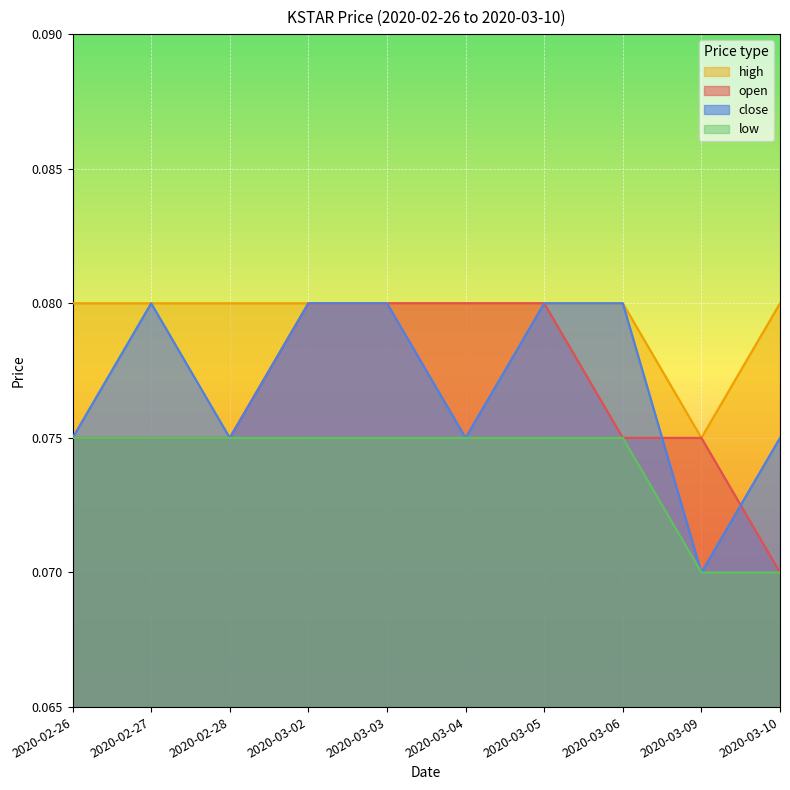

What are all the series names shown in the legend?

high, open, close, low